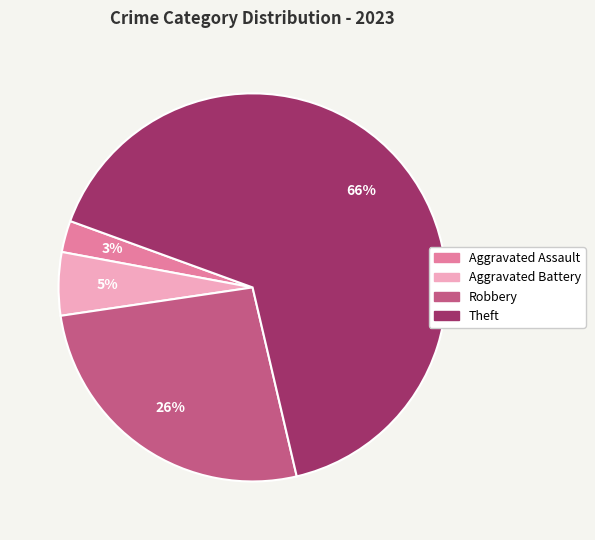

Count the number of slices in the pie.

4